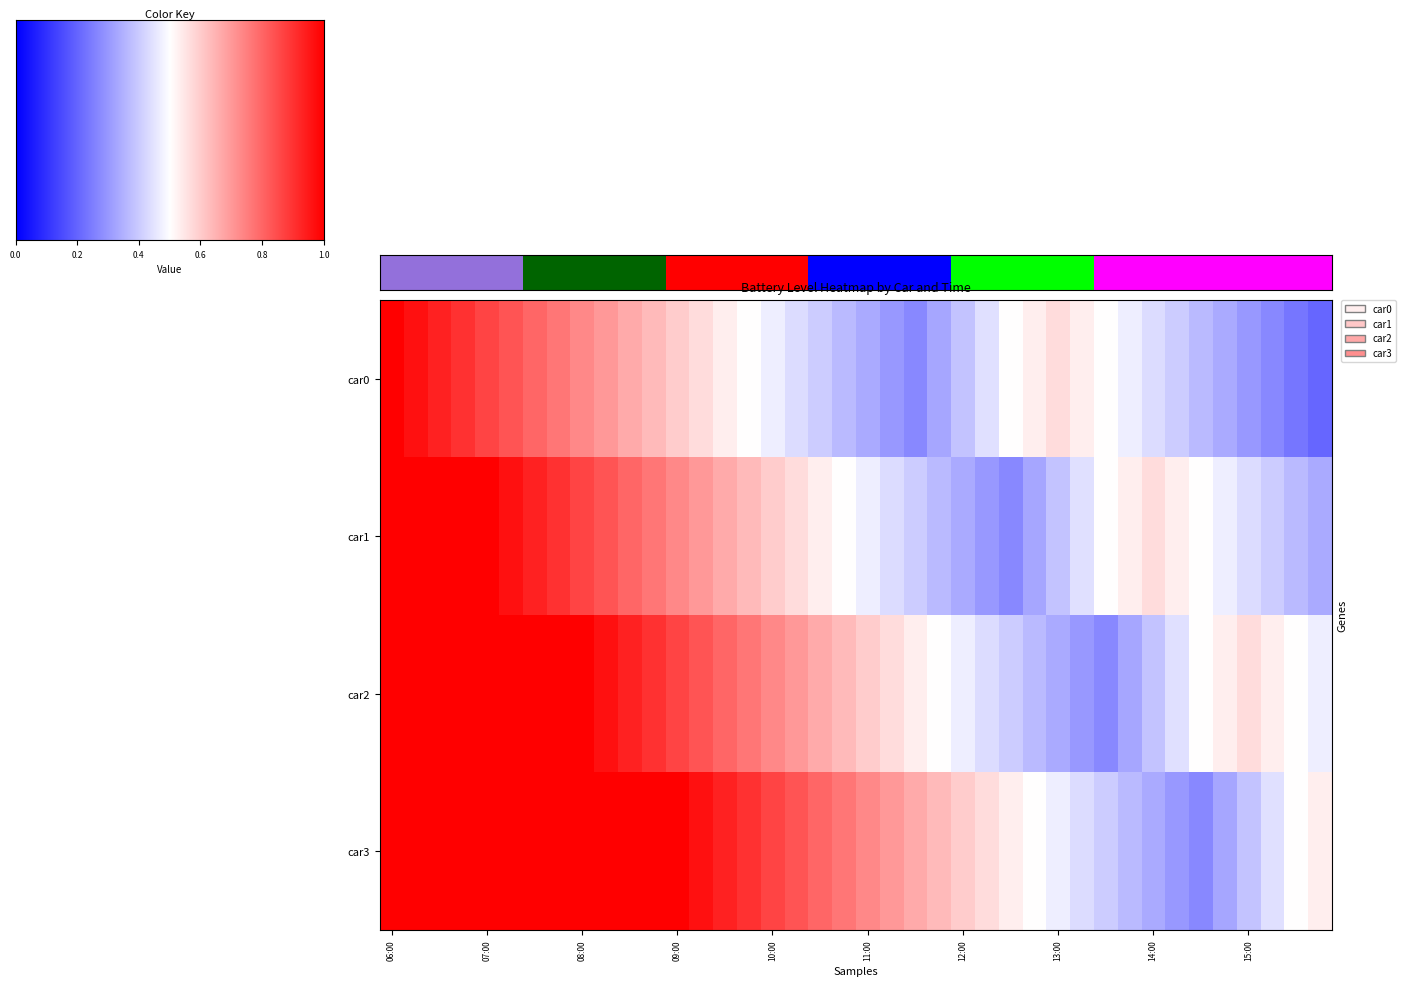

Reading right to left, extract all data points from this chart.

car0: 0.2	0.2	0.3	0.3	0.3	0.4	0.4	0.4	0.5	0.5	0.5	0.6	0.5	0.5	0.4	0.4	0.3	0.3	0.3	0.3	0.4	0.4	0.4	0.5	0.5	0.5	0.6	0.6	0.6	0.7	0.7	0.7	0.8	0.8	0.8	0.9	0.9	0.9	1.0	1.0
car1: 0.3	0.4	0.4	0.4	0.5	0.5	0.5	0.6	0.5	0.5	0.4	0.4	0.3	0.3	0.3	0.3	0.4	0.4	0.4	0.5	0.5	0.5	0.6	0.6	0.6	0.7	0.7	0.7	0.8	0.8	0.8	0.9	0.9	0.9	1.0	1.0	1.0	1.0	1.0	1.0
car2: 0.5	0.5	0.5	0.6	0.5	0.5	0.4	0.4	0.3	0.3	0.3	0.3	0.4	0.4	0.4	0.5	0.5	0.5	0.6	0.6	0.6	0.7	0.7	0.7	0.8	0.8	0.8	0.9	0.9	0.9	1.0	1.0	1.0	1.0	1.0	1.0	1.0	1.0	1.0	1.0
car3: 0.5	0.5	0.4	0.4	0.3	0.3	0.3	0.3	0.4	0.4	0.4	0.5	0.5	0.5	0.6	0.6	0.6	0.7	0.7	0.7	0.8	0.8	0.8	0.9	0.9	0.9	1.0	1.0	1.0	1.0	1.0	1.0	1.0	1.0	1.0	1.0	1.0	1.0	1.0	1.0